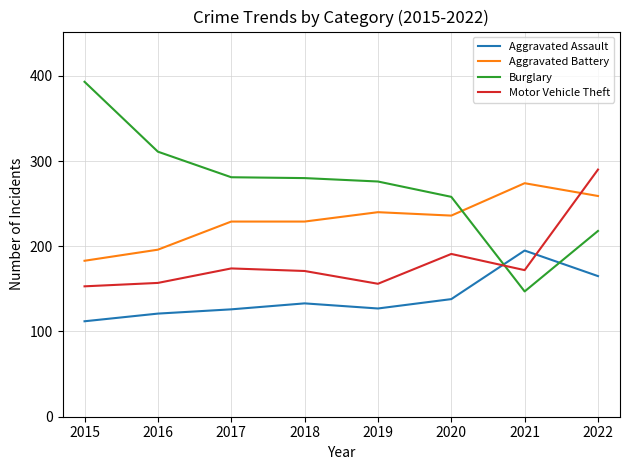

At how many categories does at least one series exceed 300?

2